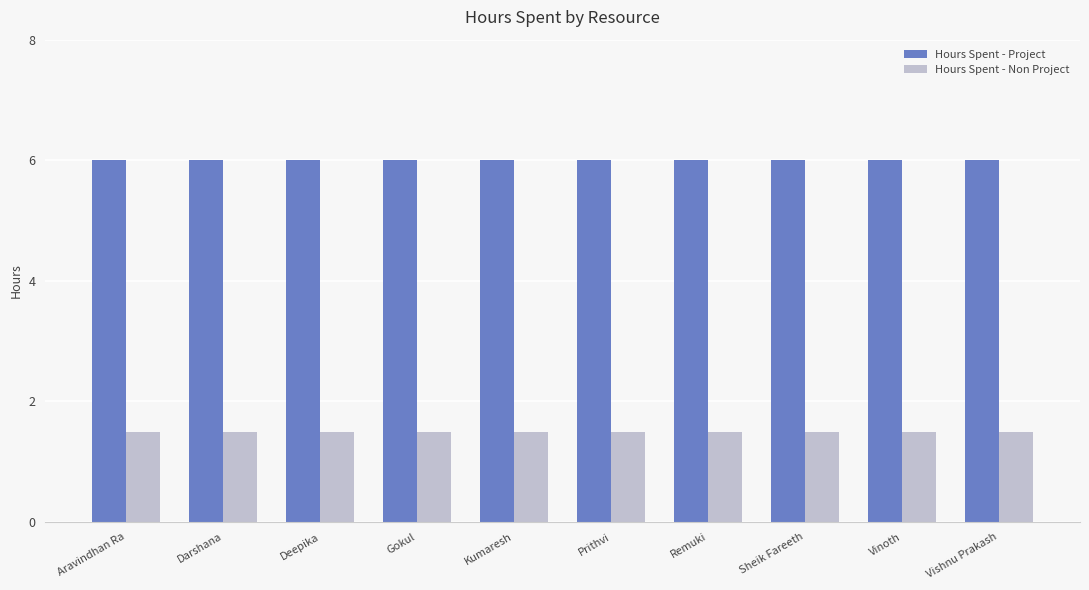

What is the difference between the highest and lowest values at Kumaresh?

4.5